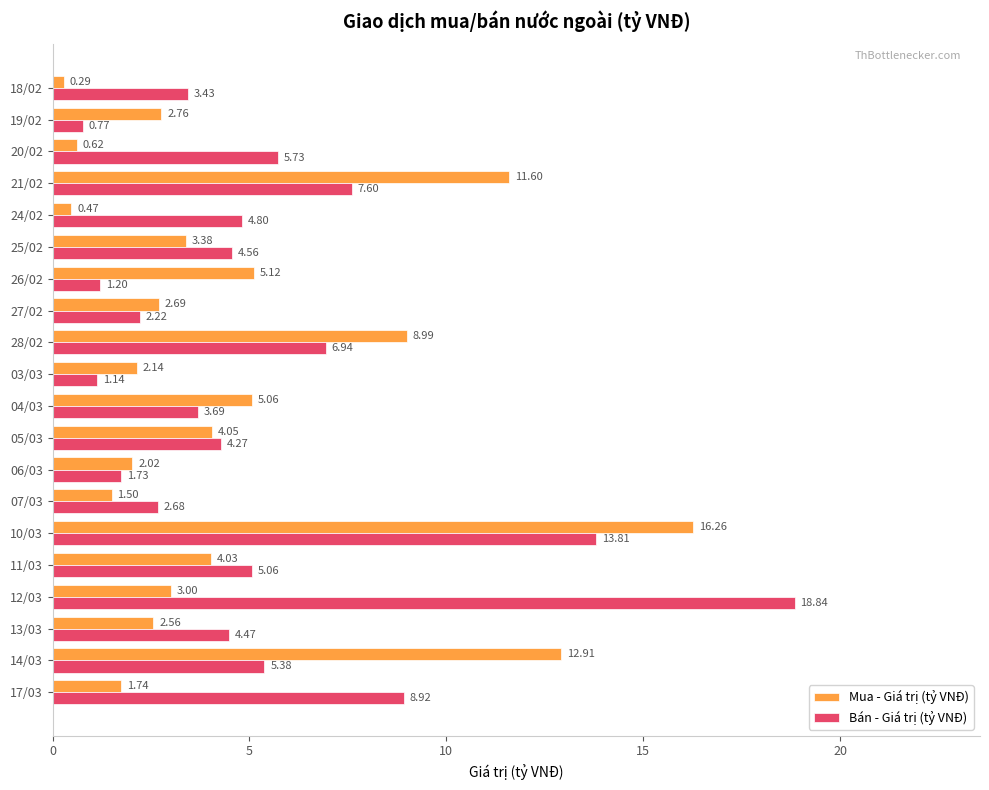

What is the spread (max minus min) of values at 03/03?

1.0